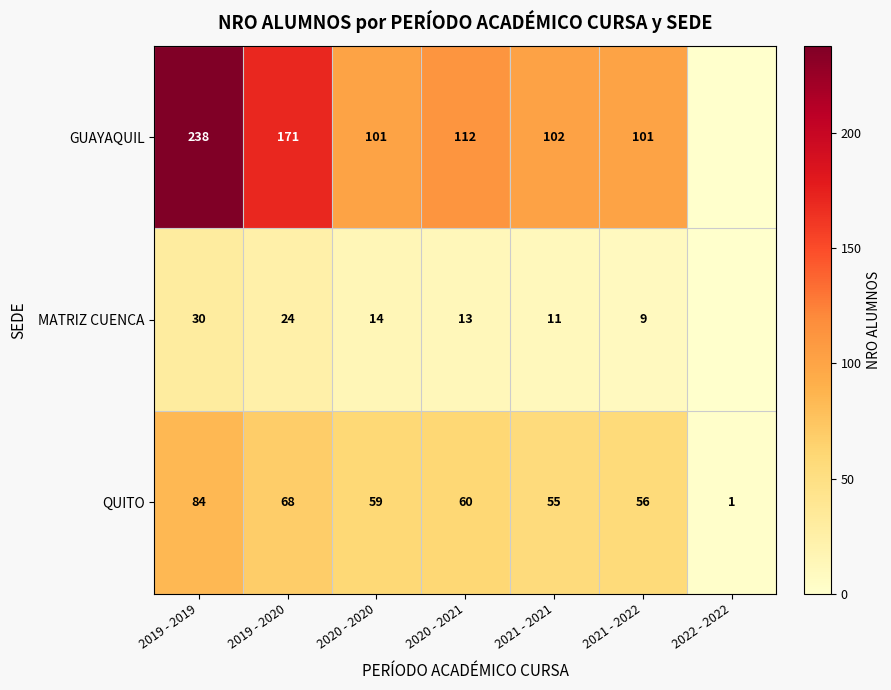

At which label does QUITO first exceed 59?

2019 - 2019